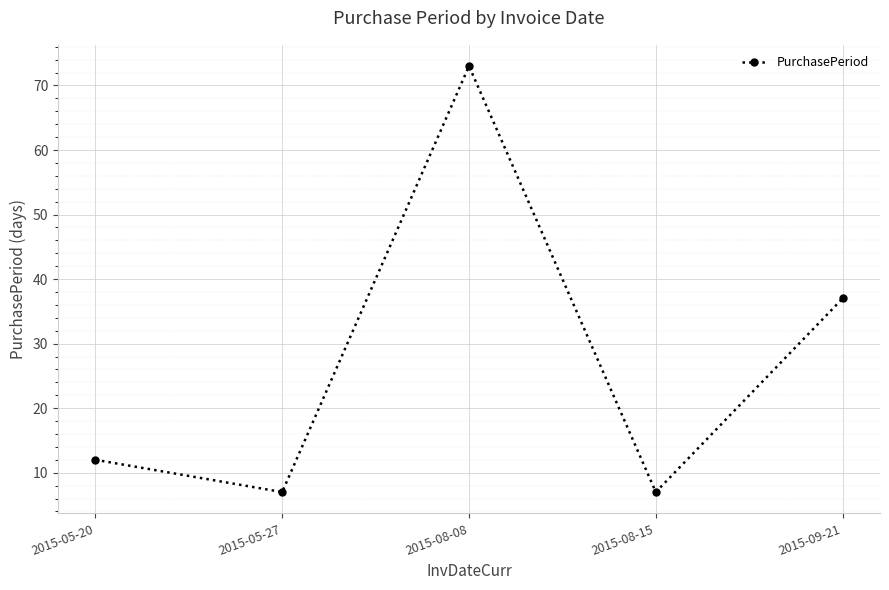

Reading left to right, list all the values displayed in this chart.

2015-05-20=12	2015-05-27=7	2015-08-08=73	2015-08-15=7	2015-09-21=37